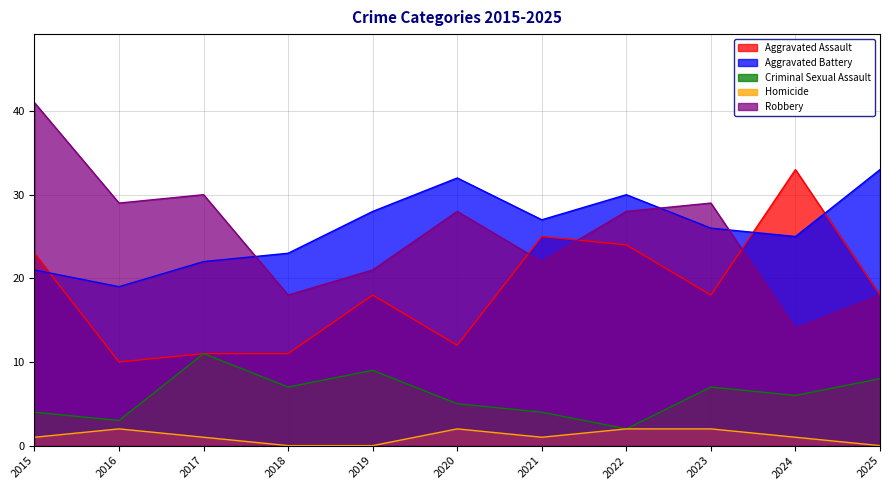

True or false: Aggravated Battery has a value of 13 at 2017.

False